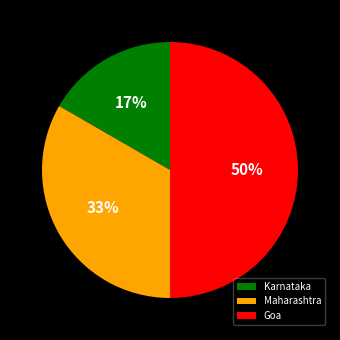

Rank the categories by value from highest to lowest.

Goa, Maharashtra, Karnataka